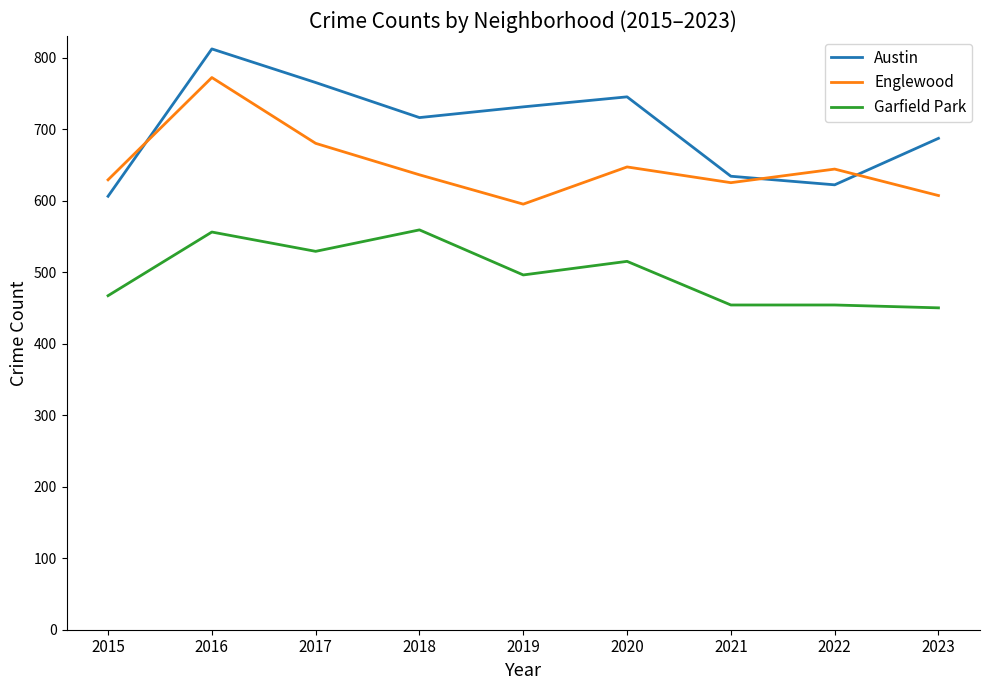

At which label is Austin closest to 709?

2018